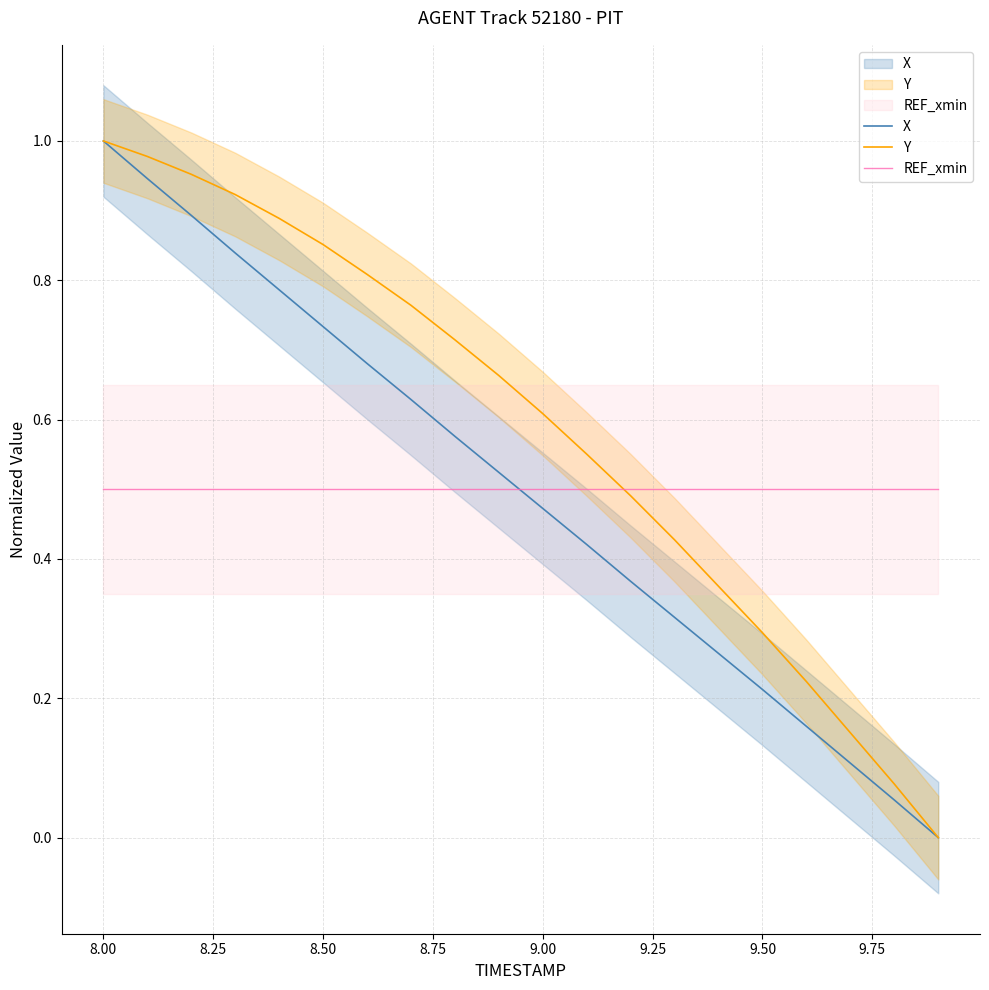

The value of Y at 10.00 is 0.4. True or false?

False